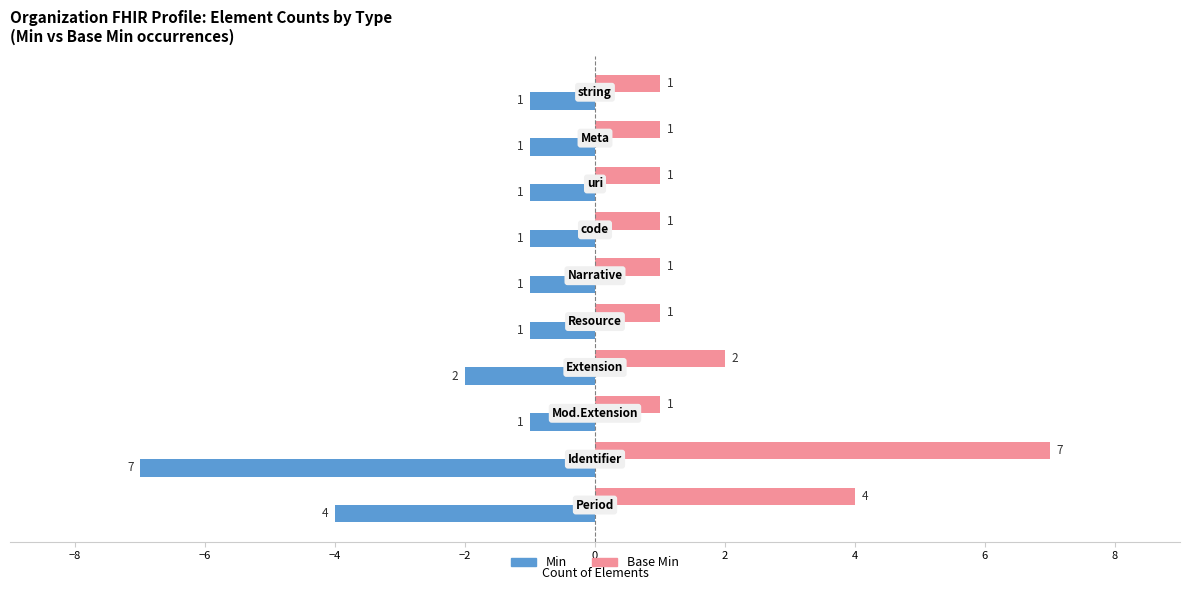

Which series has the largest total across all categories?

Base Min